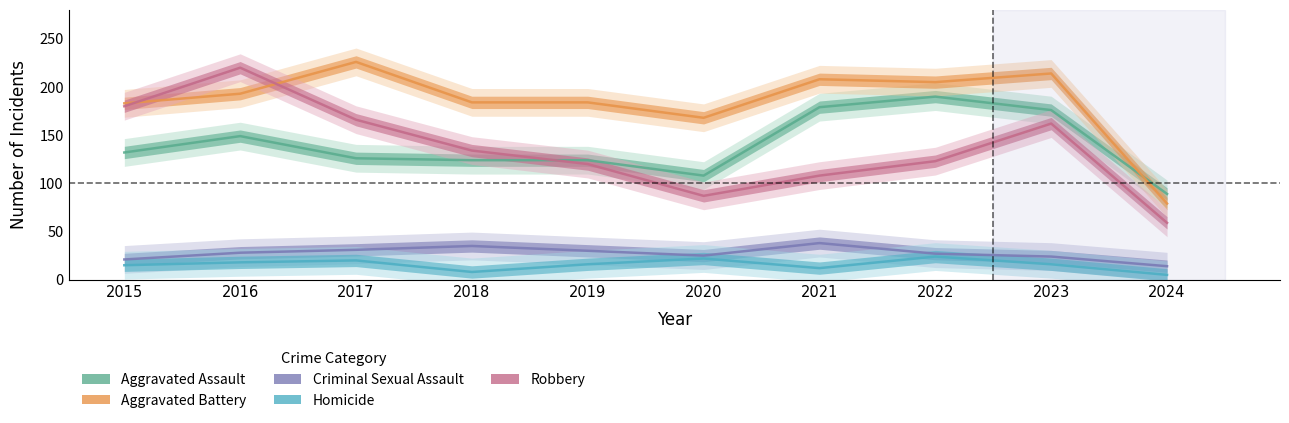

What is the difference between the maximum and minimum values in the Aggravated Assault series?

101